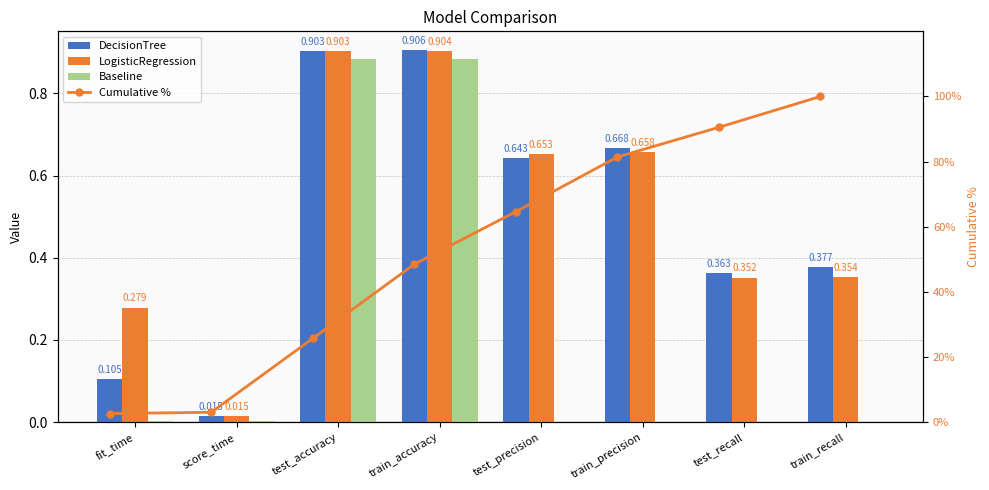

True or false: LogisticRegression has a value of 0.7 at test_precision.

True